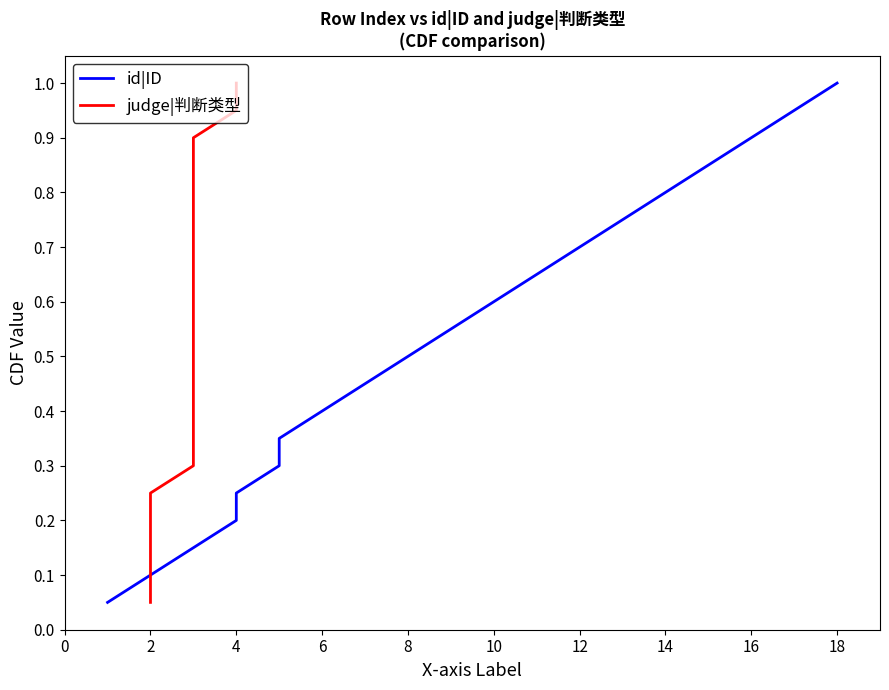

What is the average value of the judge|判断类型 series?

0.5